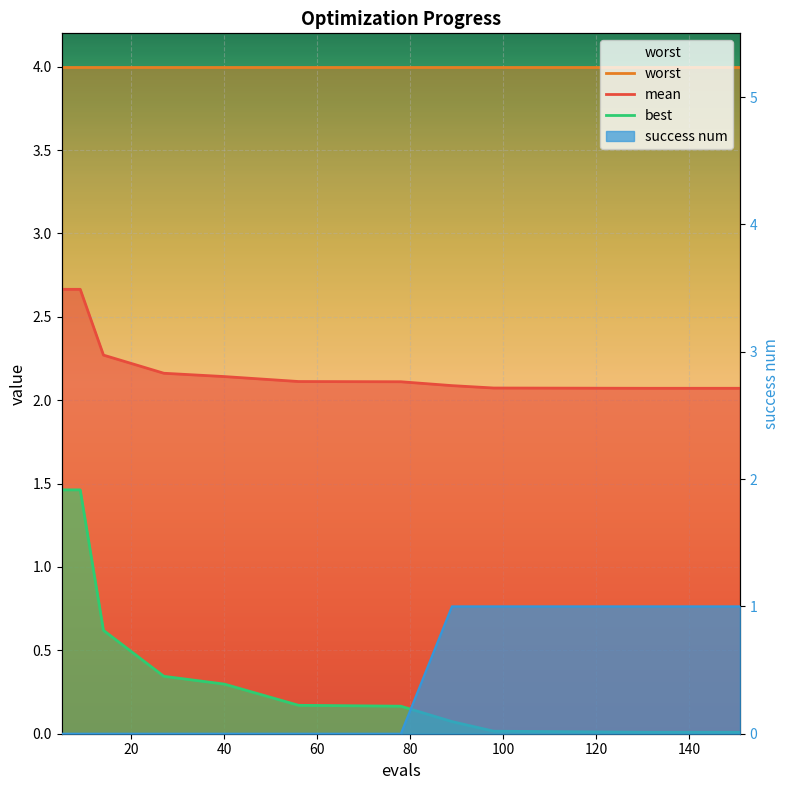

True or false: mean and best intersect in this chart.

False